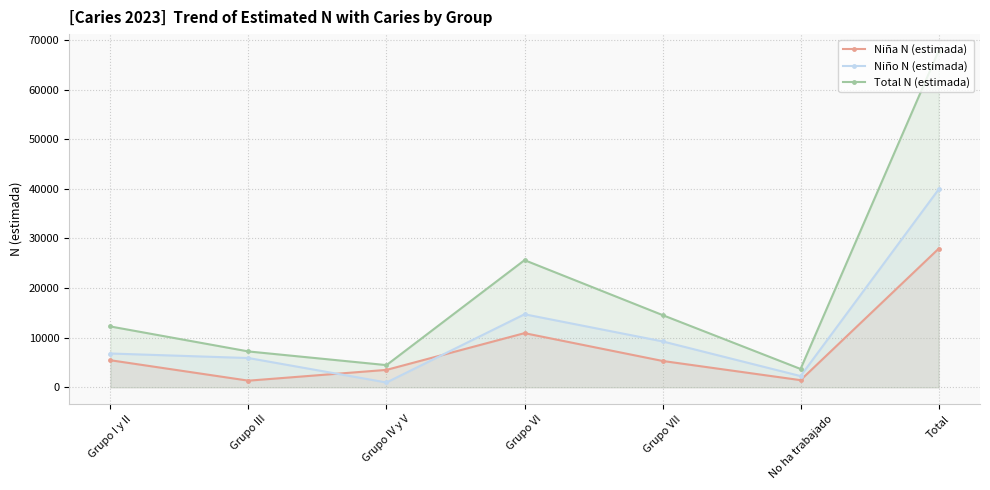

At Grupo VI, list the series in order from smallest to largest.

Niña N (estimada), Niño N (estimada), Total N (estimada)